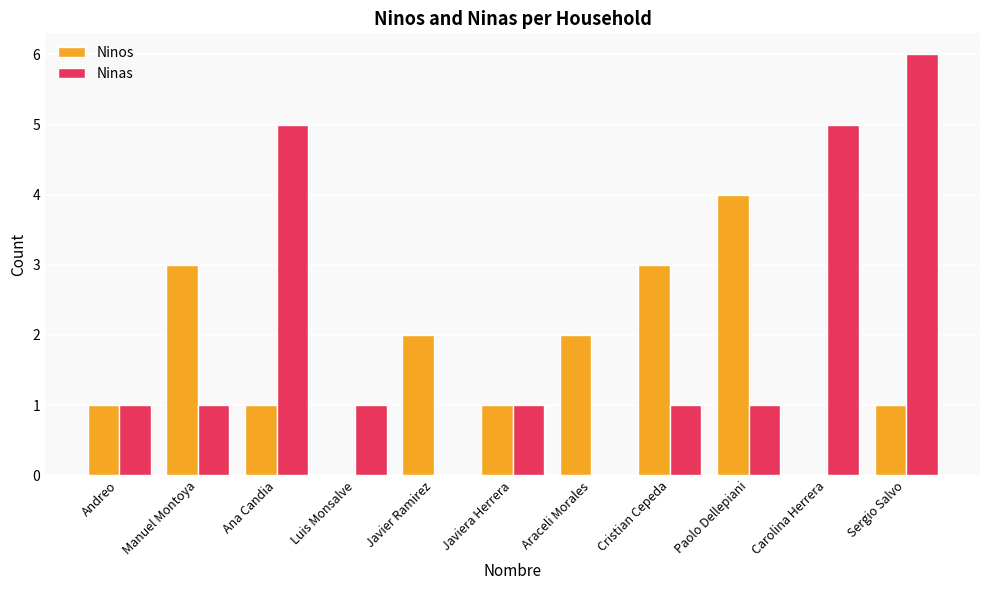

Between Araceli Morales and Sergio Salvo, which series saw the biggest shift?

Ninas